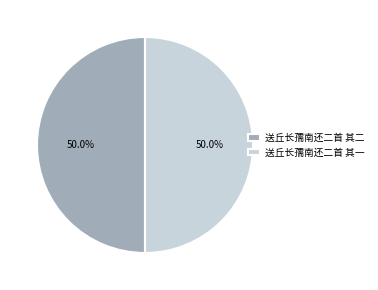

What is the ratio of the value at 送丘长孺南还二首 其二 to the value at 送丘长孺南还二首 其一?

1.0